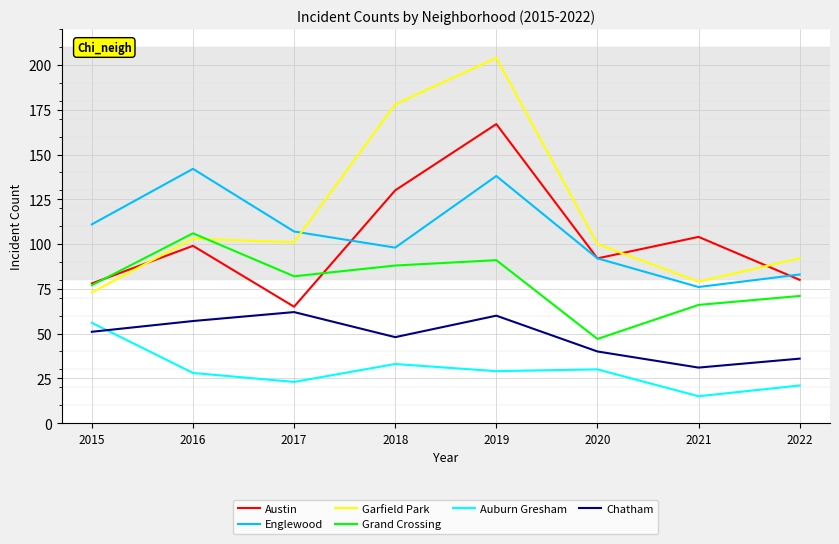

True or false: Austin has a value of 104 at 2021.

True